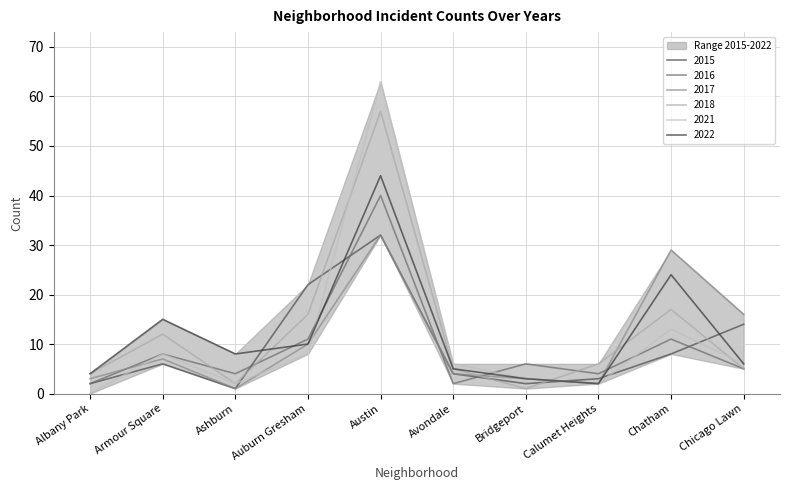

Which category has the highest value across all series?

Austin